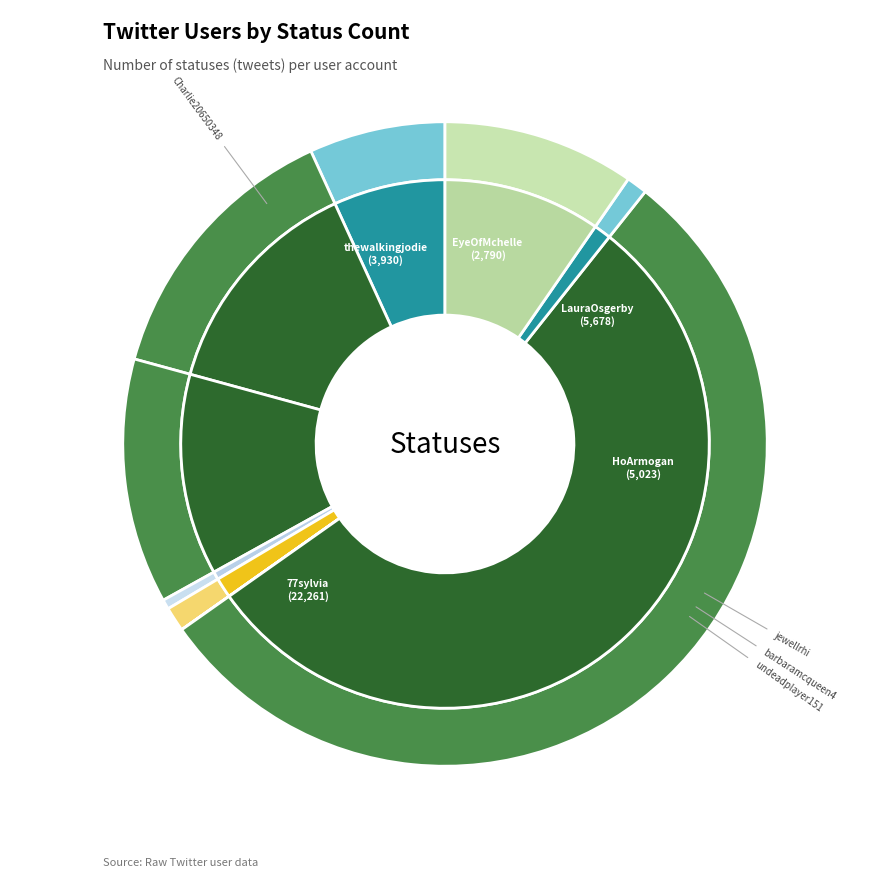

Which category has the biggest portion of the pie?

77sylvia